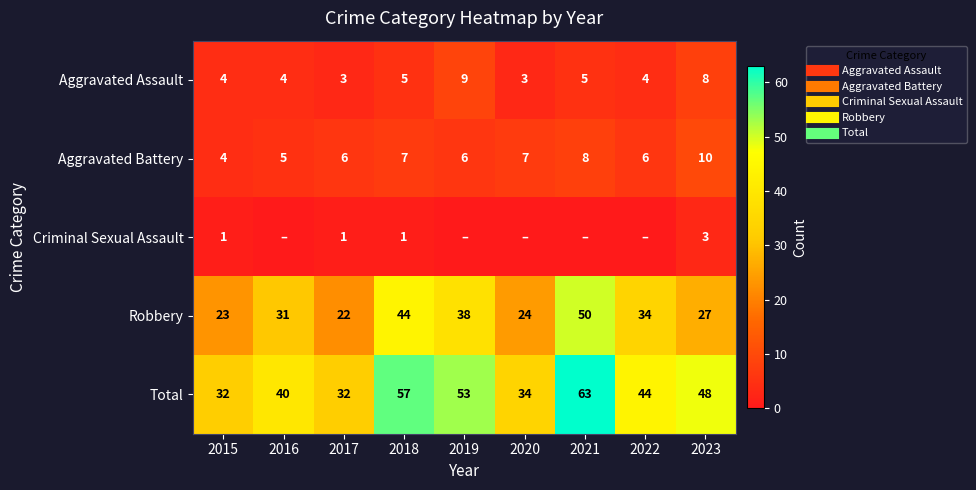

Is the value of Total at 2017 greater than the value of Robbery at 2019?

No